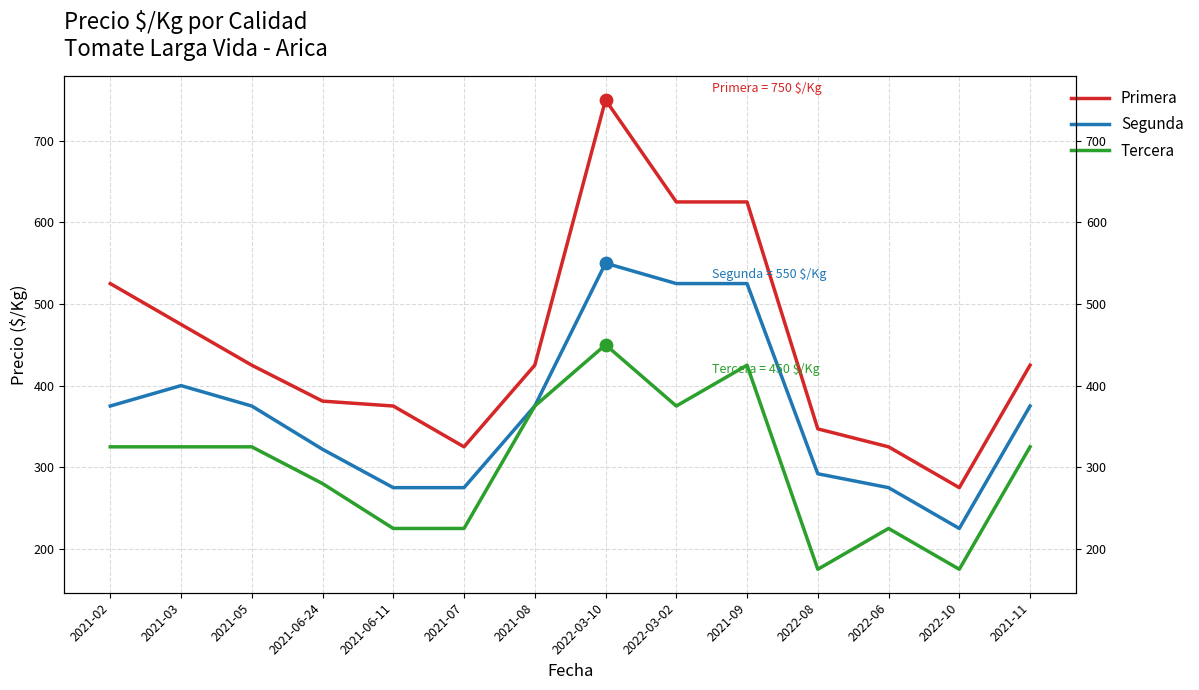

Which series has the widest spread of Y values?

Primera